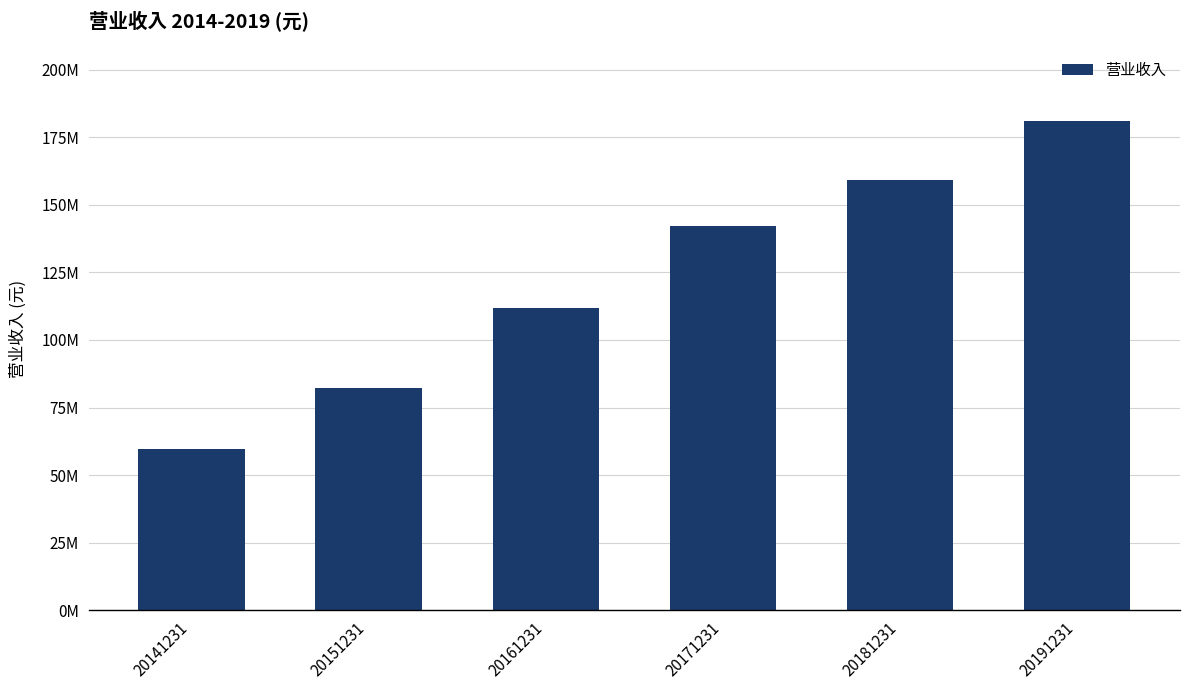

Are the bars horizontal?

No